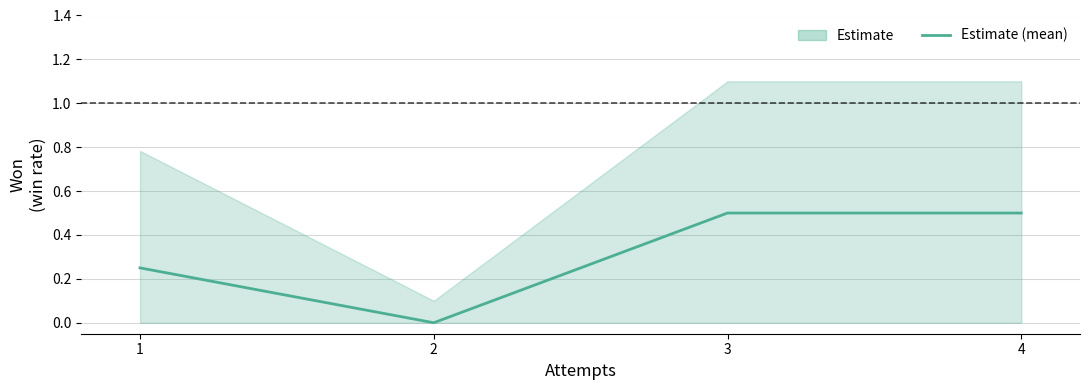

What is the value of the 3rd point from the left?

0.5